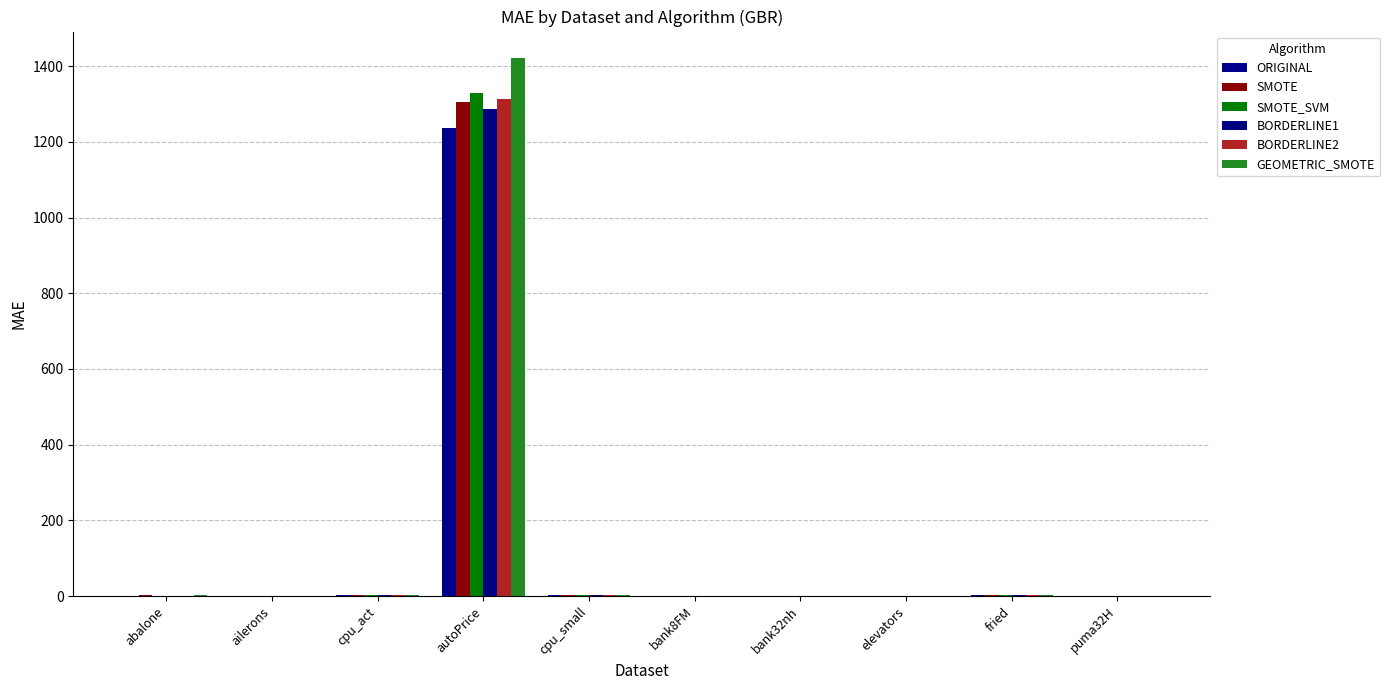

What is the sum of the GEOMETRIC_SMOTE values at fried and bank8FM?

2.1